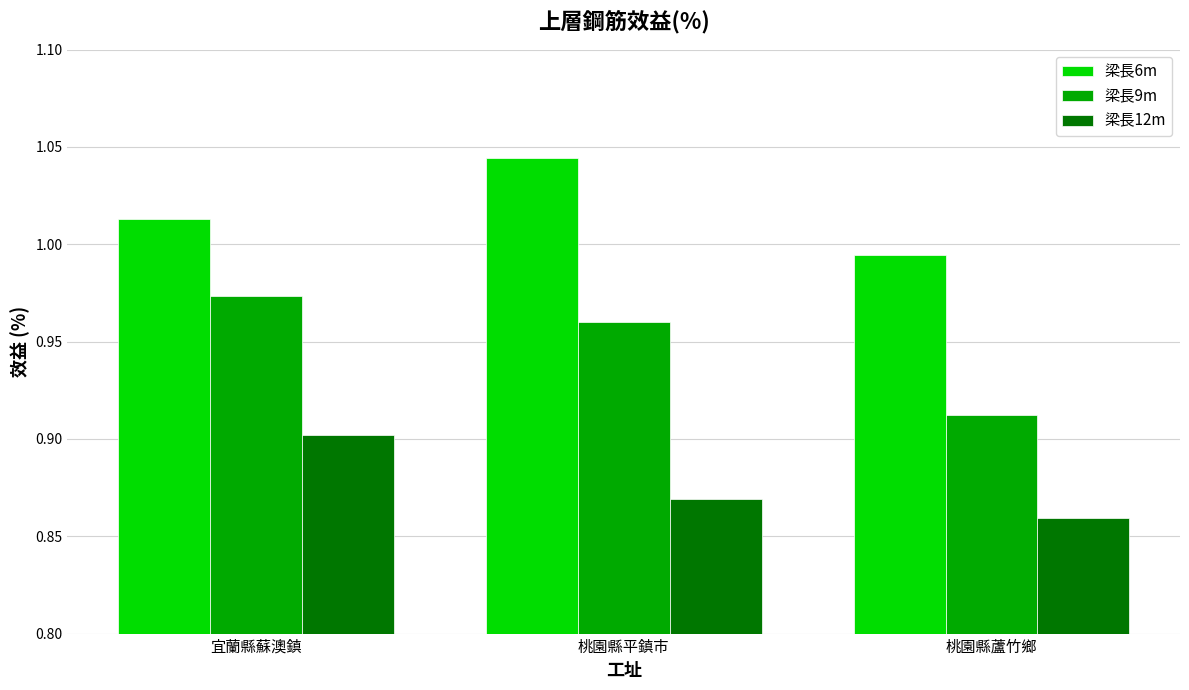

Count the number of categories in the chart.

3